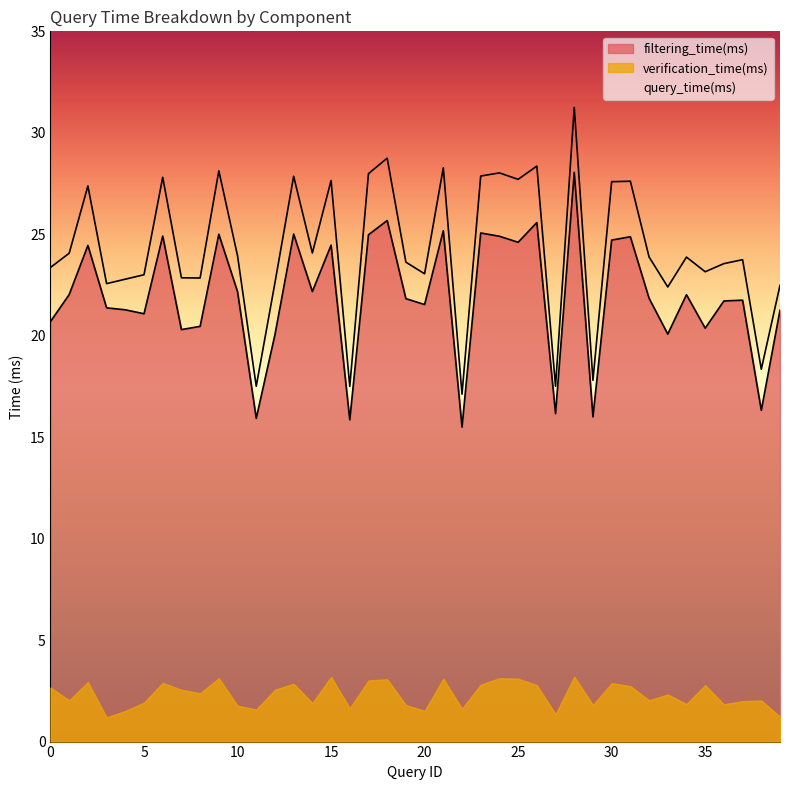

True or false: query_time(ms) has a value of 42.0 at 24.

False